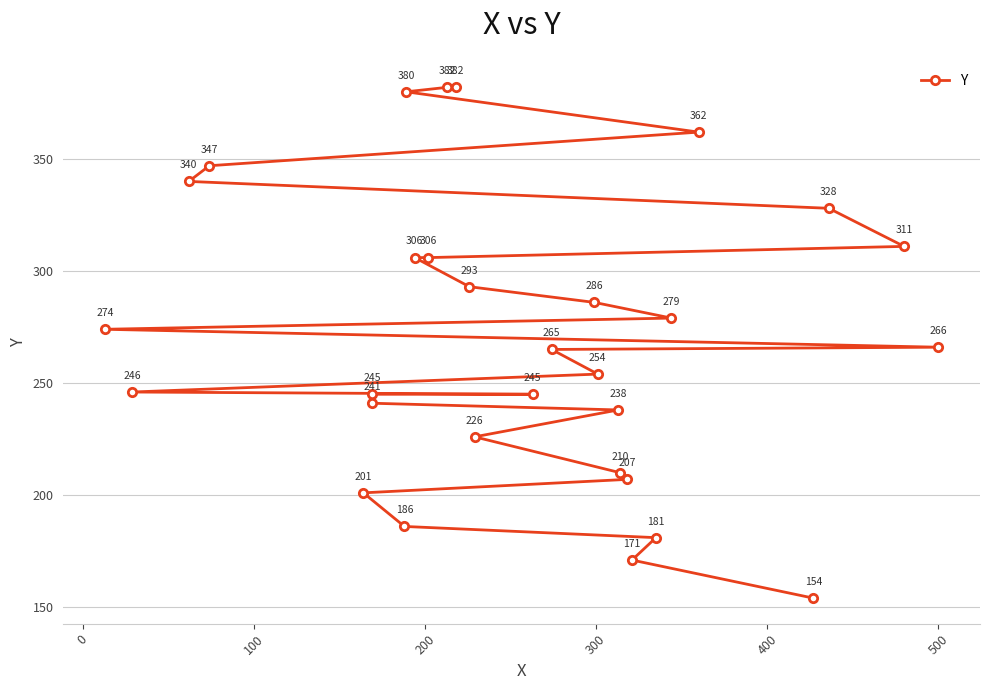

How many data points are less than 266?

15